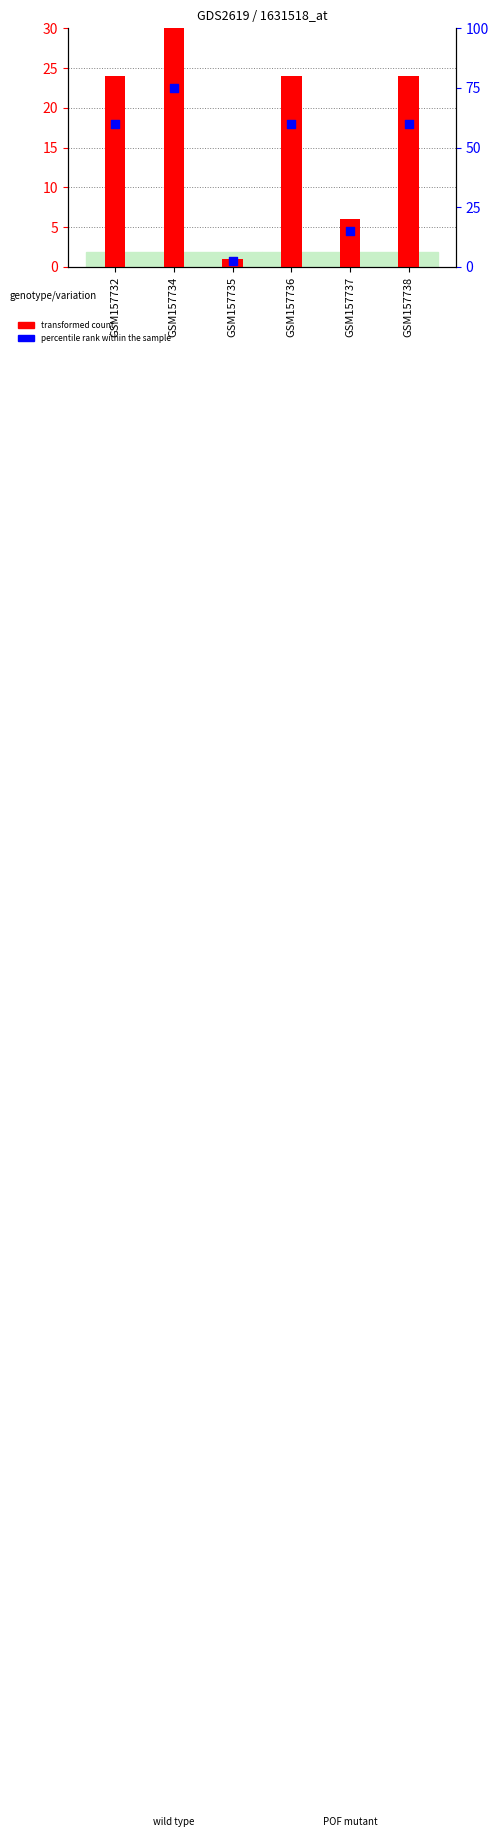

What are all the series names shown in the legend?

transformed count, percentile rank within the sample